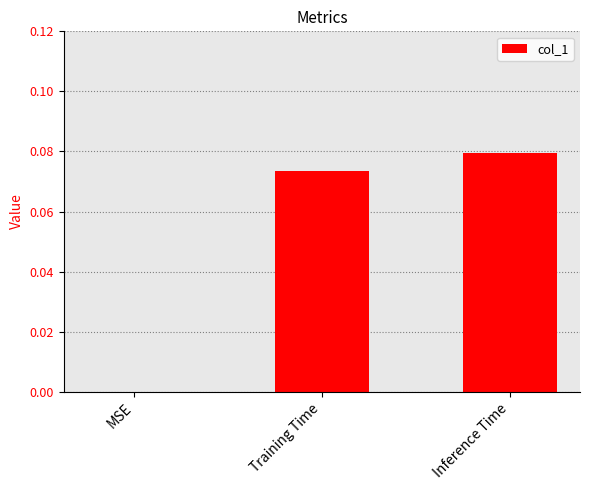

Which category has the highest value across all series?

Inference Time